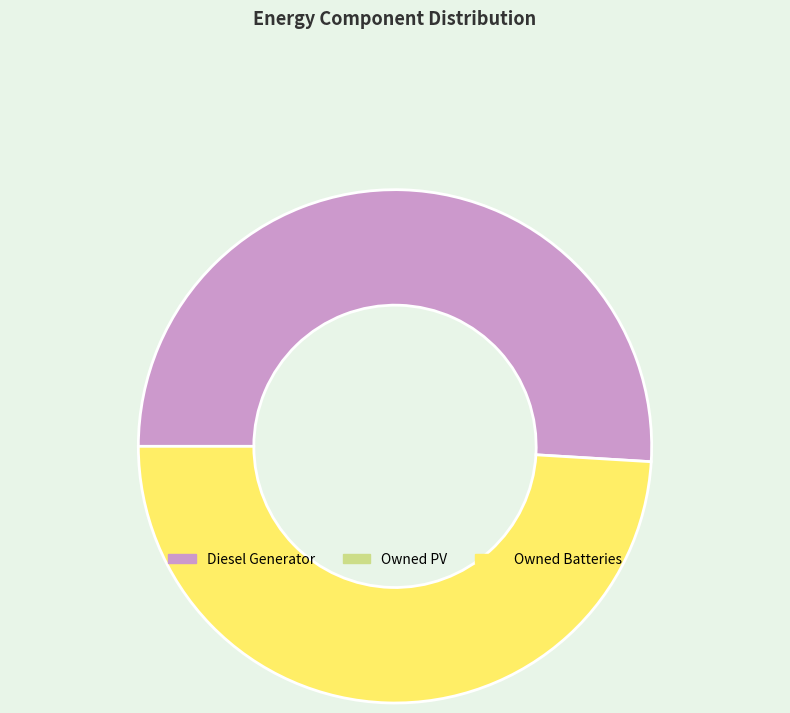

Does any single category account for the majority?

Yes